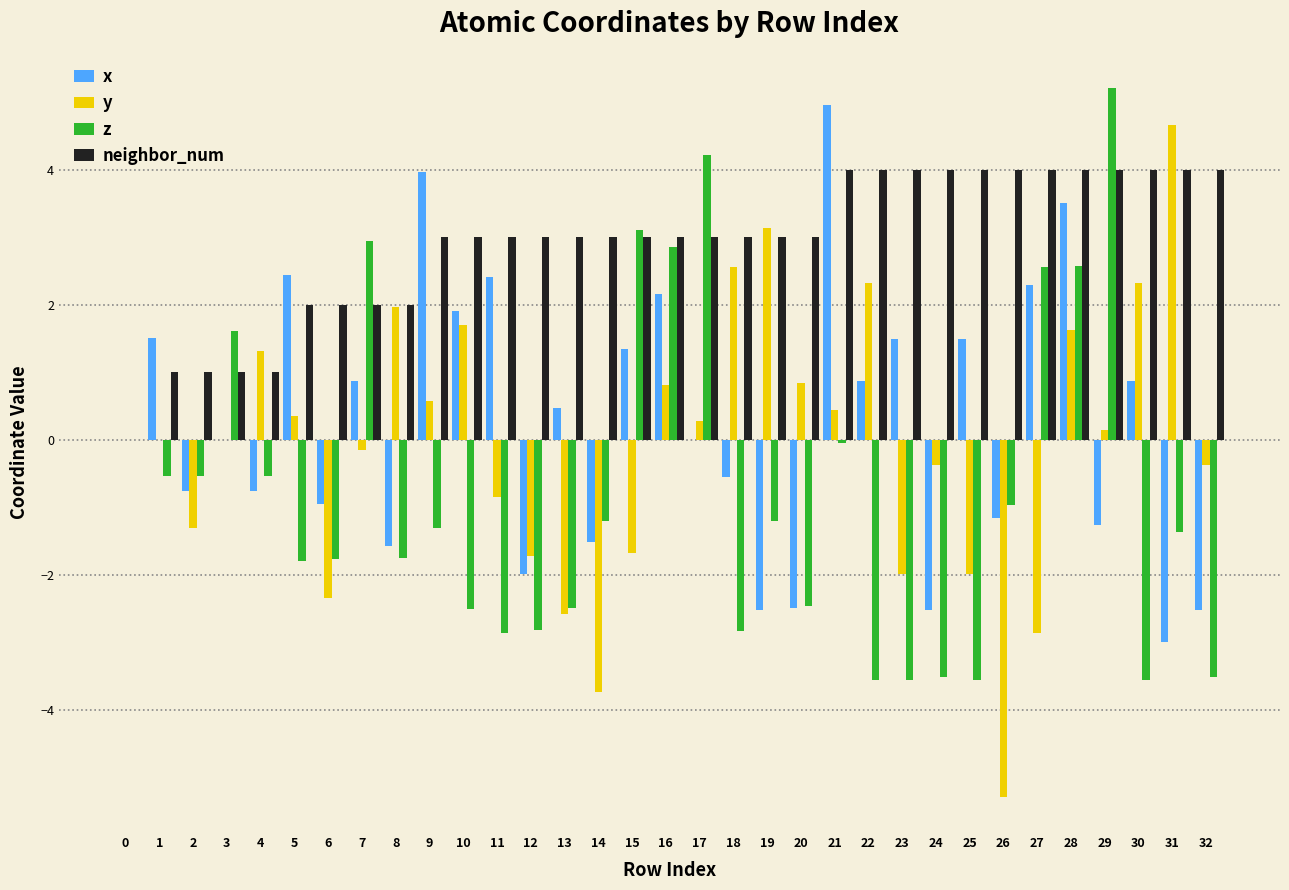

What is the total value across all series at 23?

-0.1